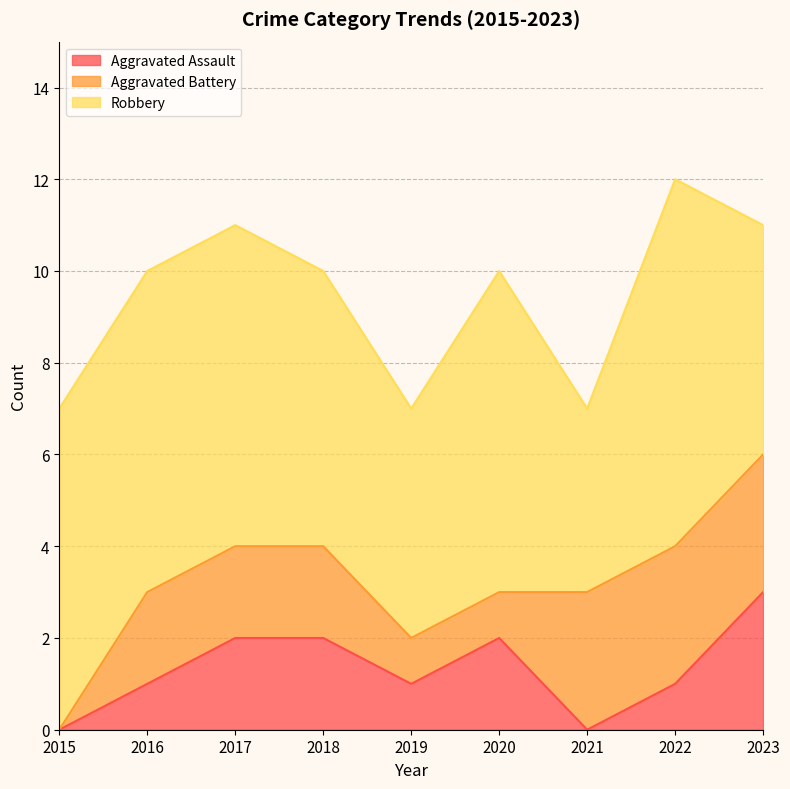

Reading left to right, extract all data points from this chart.

Aggravated Assault: 2015=0	2016=1	2017=2	2018=2	2019=1	2020=2	2021=0	2022=1	2023=3
Aggravated Battery: 2015=0	2016=2	2017=2	2018=2	2019=1	2020=1	2021=3	2022=3	2023=3
Robbery: 2015=7	2016=7	2017=7	2018=6	2019=5	2020=7	2021=4	2022=8	2023=5